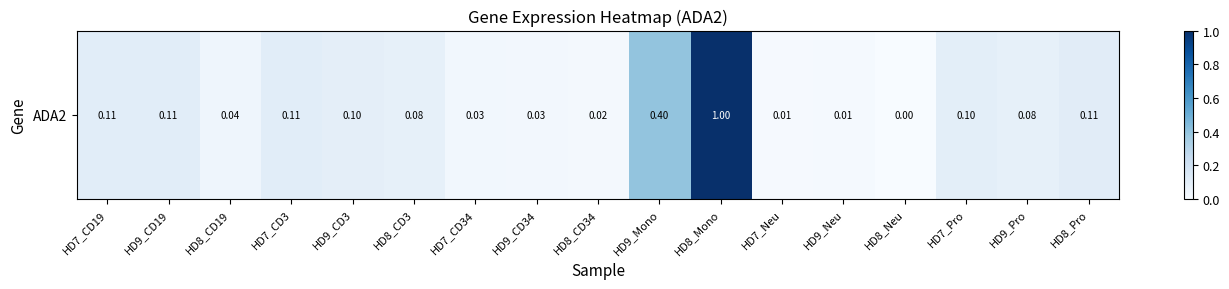

The value at HD8_CD19 is 0.1. True or false?

False